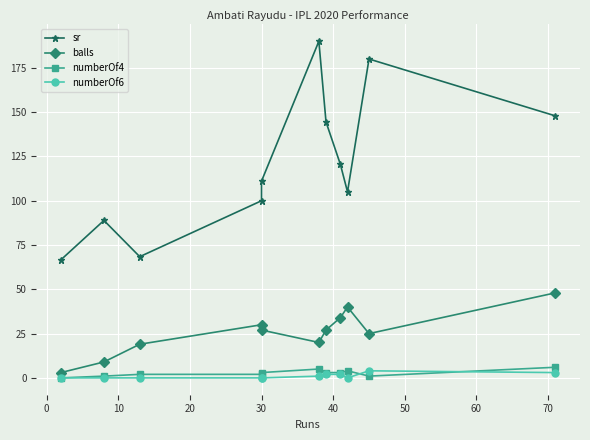

Rank the series at 10 from lowest to highest value.

numberOf6, numberOf4, balls, sr